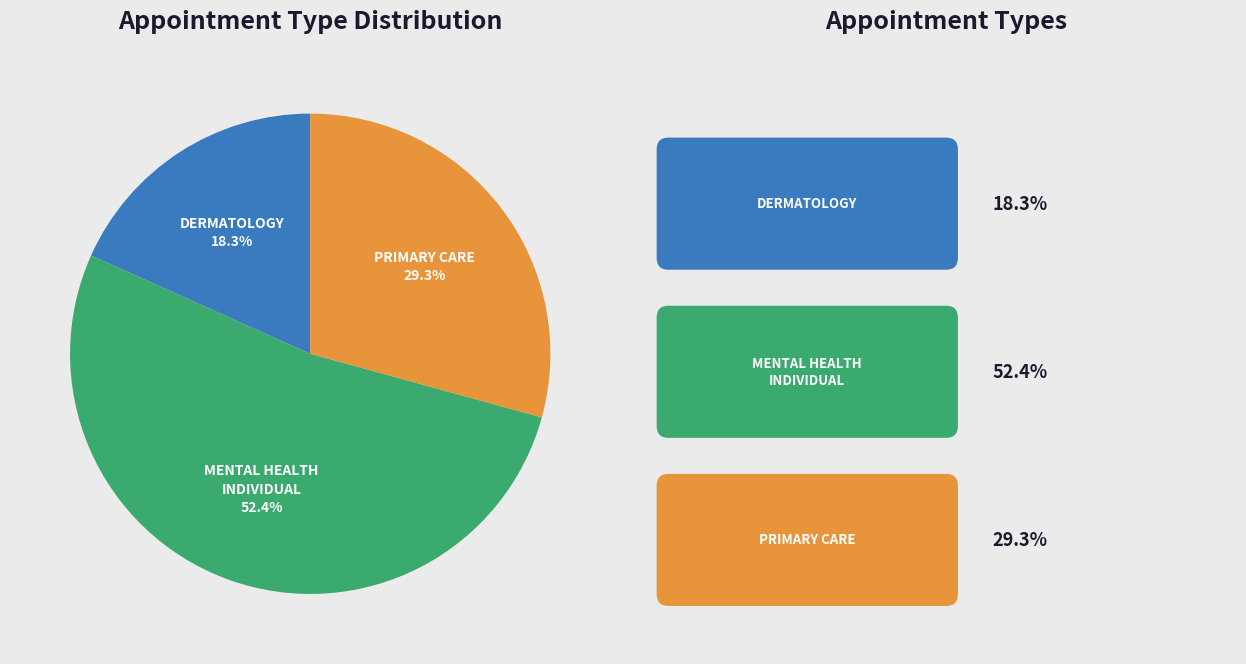

Is there any slice that represents more than half of the pie?

Yes